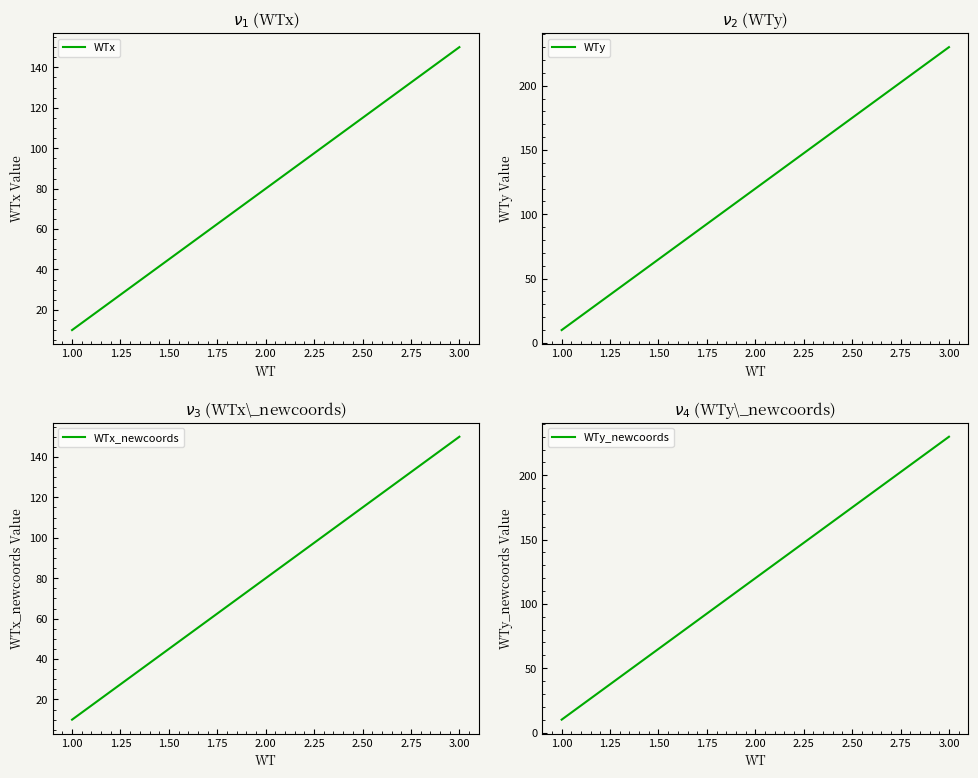

How many lines are shown in the chart?

4